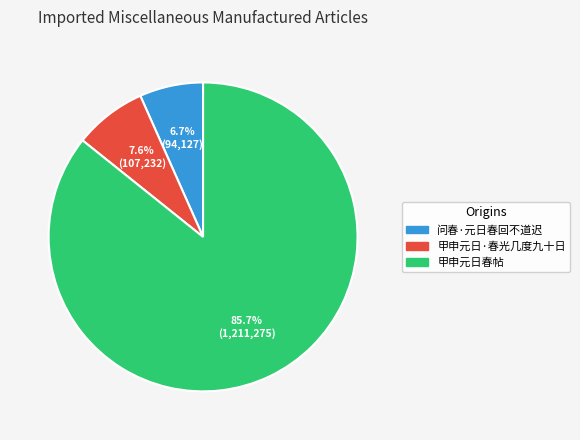

To the nearest percent, what is the difference between the largest and smallest slice percentages?

79%